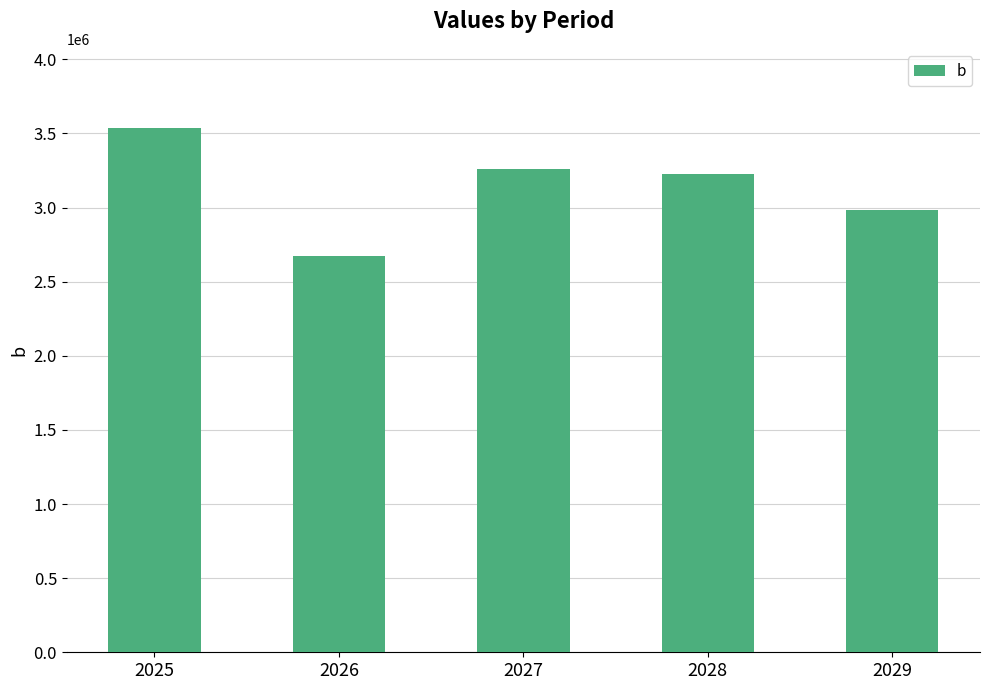

Approximately how many times larger is the value at 2025 compared to 2026?

1.3